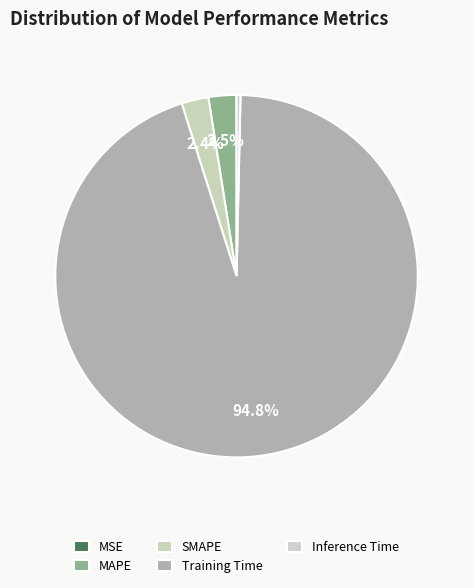

The MAPE slice represents 1% of the pie. True or false?

False